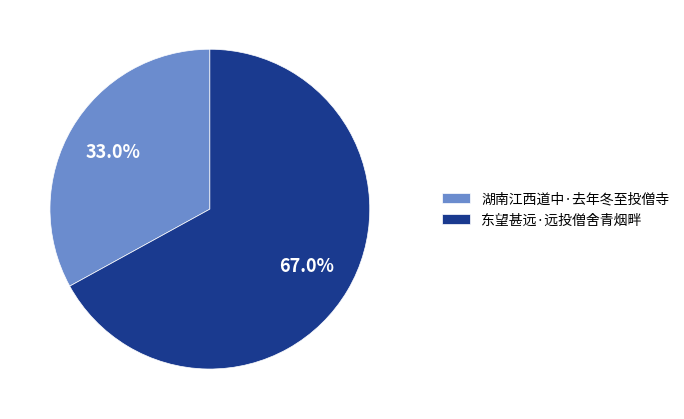

Combined, what portion of the pie is 东望甚远·远投僧舍青烟畔 and 湖南江西道中·去年冬至投僧寺?

100.0%